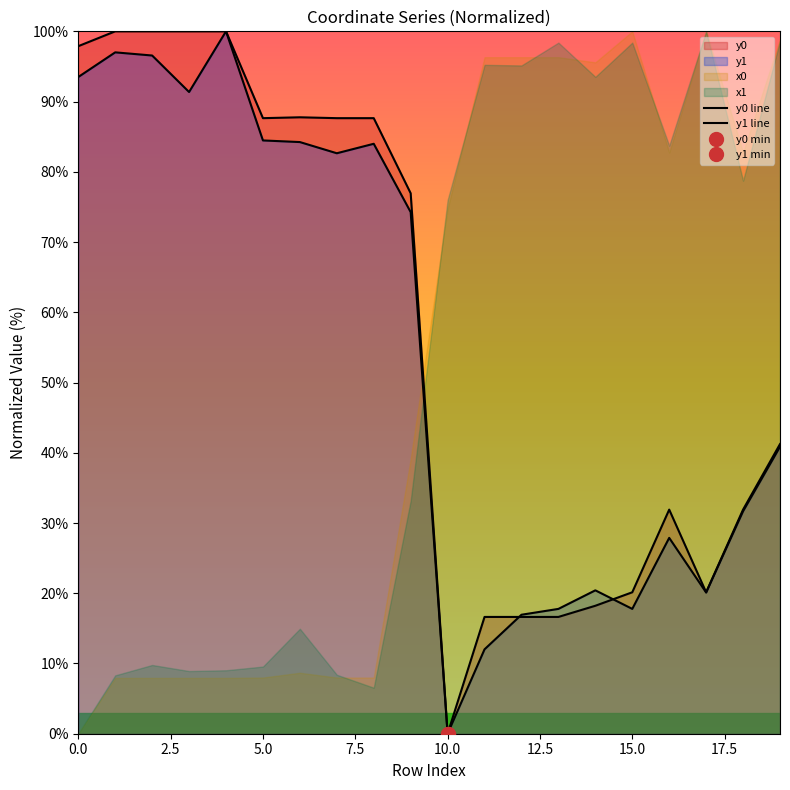

What is the maximum value shown in the chart?

100.0